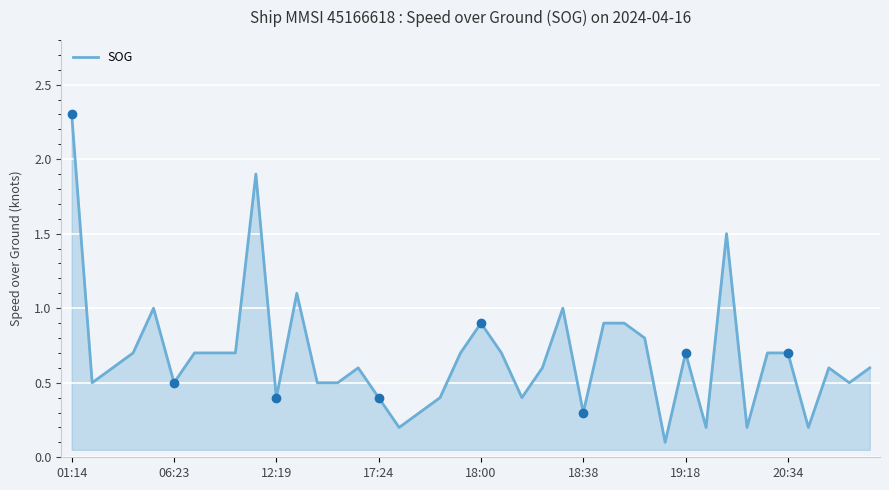

What is the greatest value displayed?

2.3